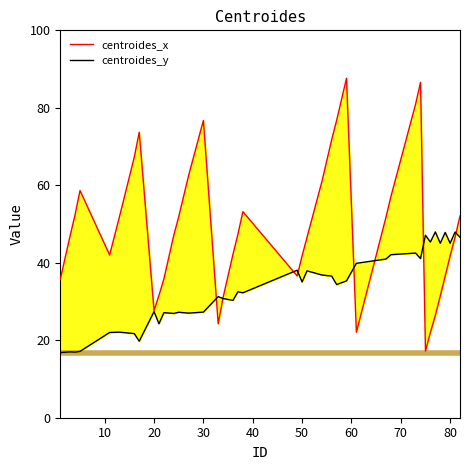

The centroides_y series shows 5.2 at 0. True or false?

False